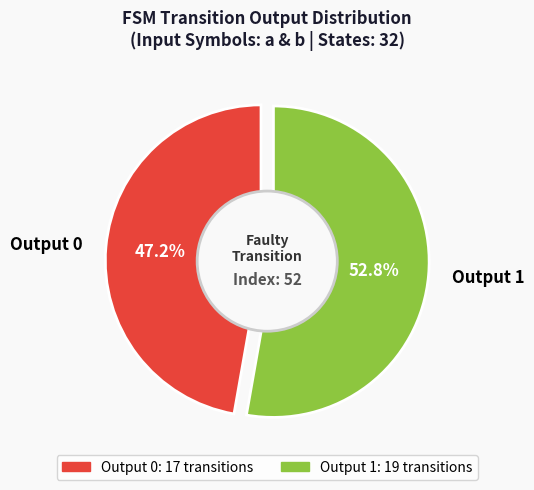

Combined, do 28 and 15 account for over 50%?

No